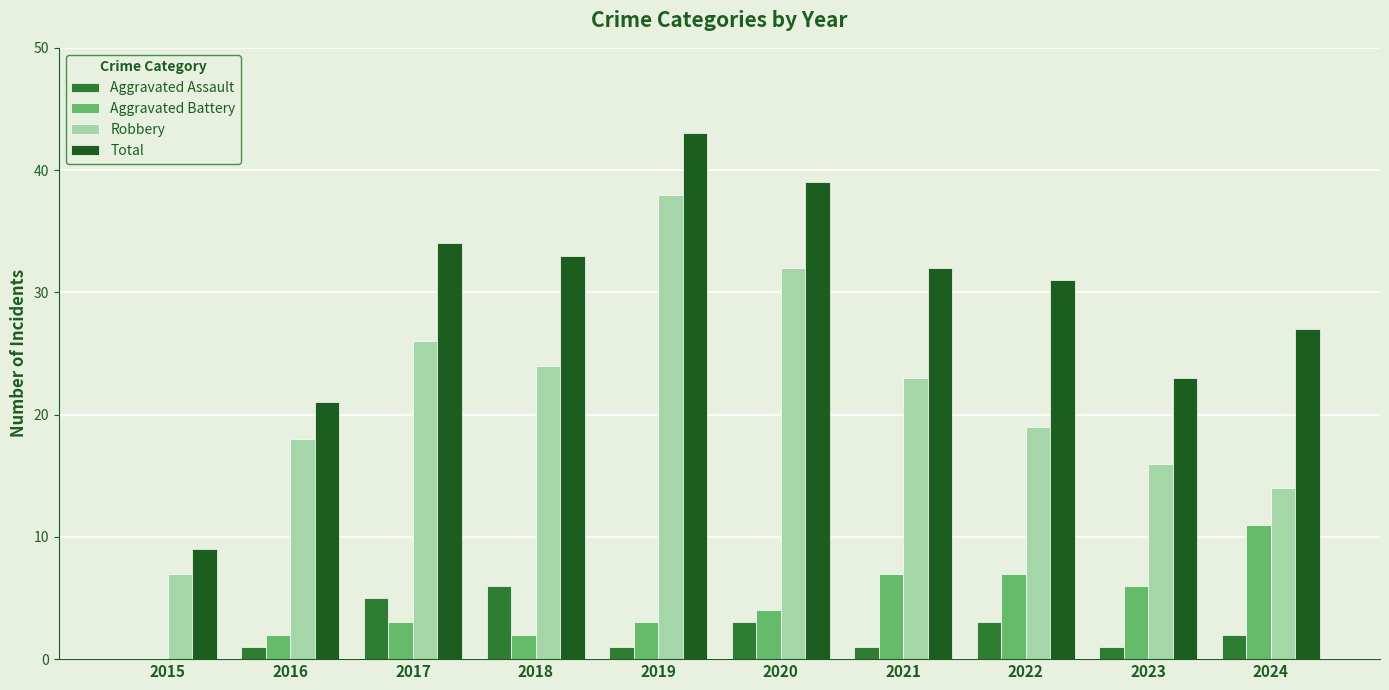

What value does the Aggravated Battery series have at 2023, to the nearest 10?

10